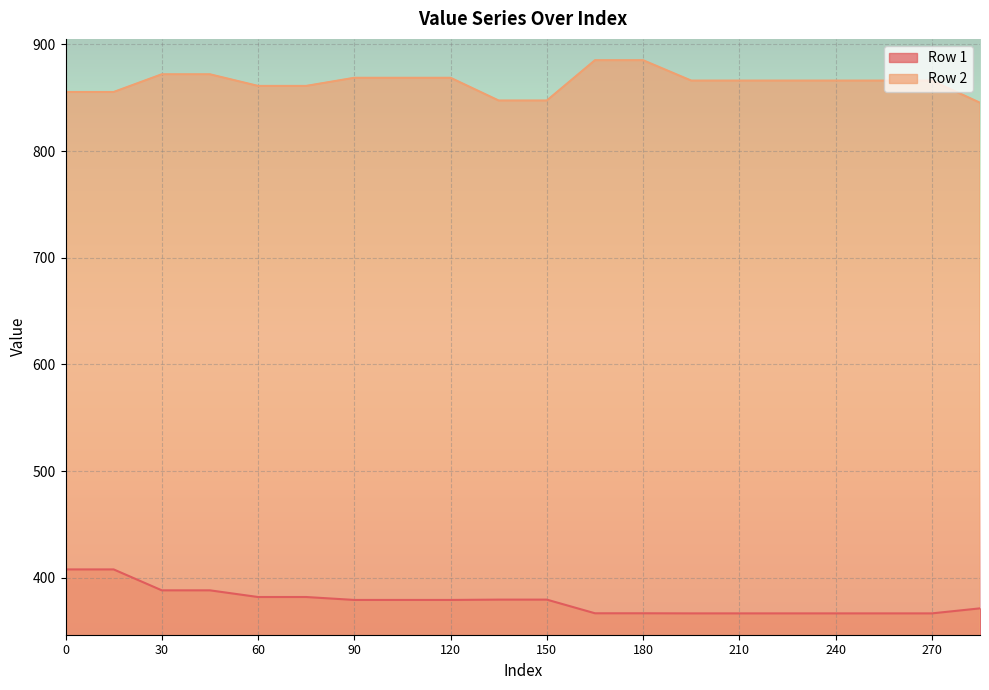

What are all the series names shown in the legend?

Row 1, Row 2